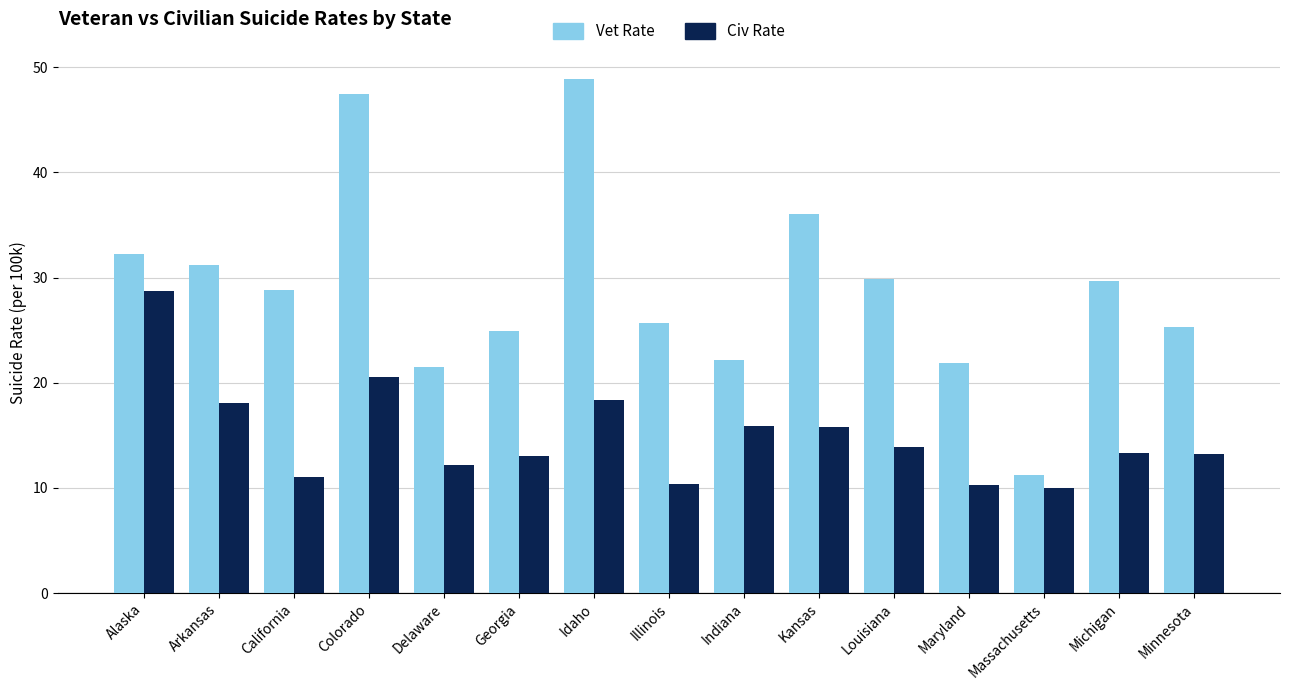

What is the spread (max minus min) of values at Arkansas?

13.2